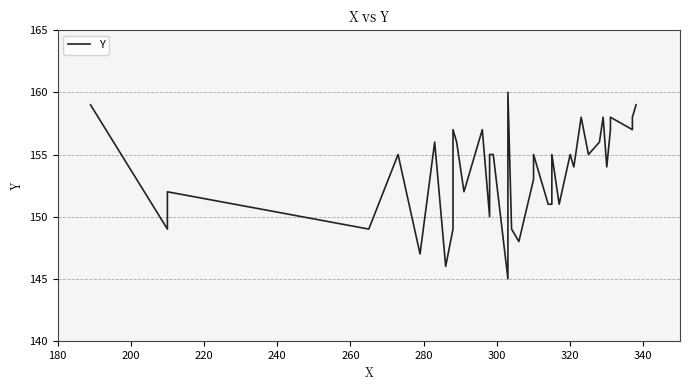

What is the difference between the maximum and minimum values?

15